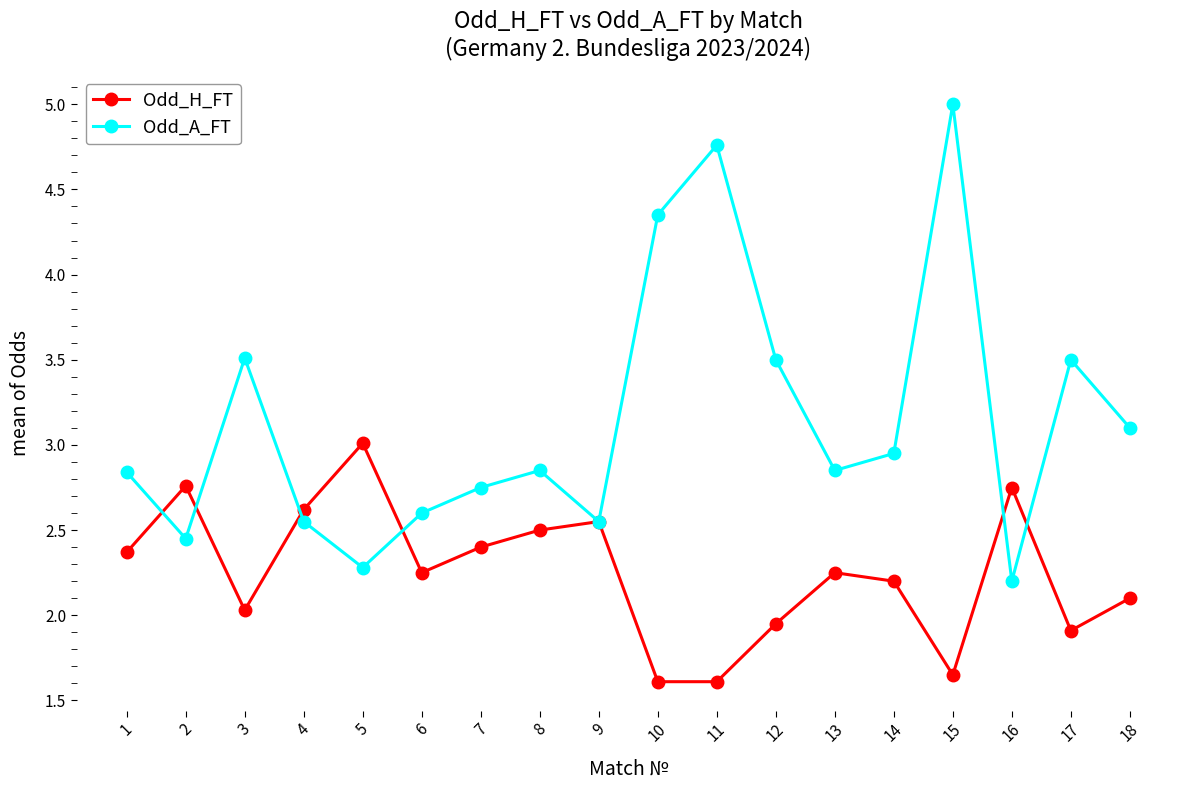

What is the highest value of the Odd_A_FT series?

5.0